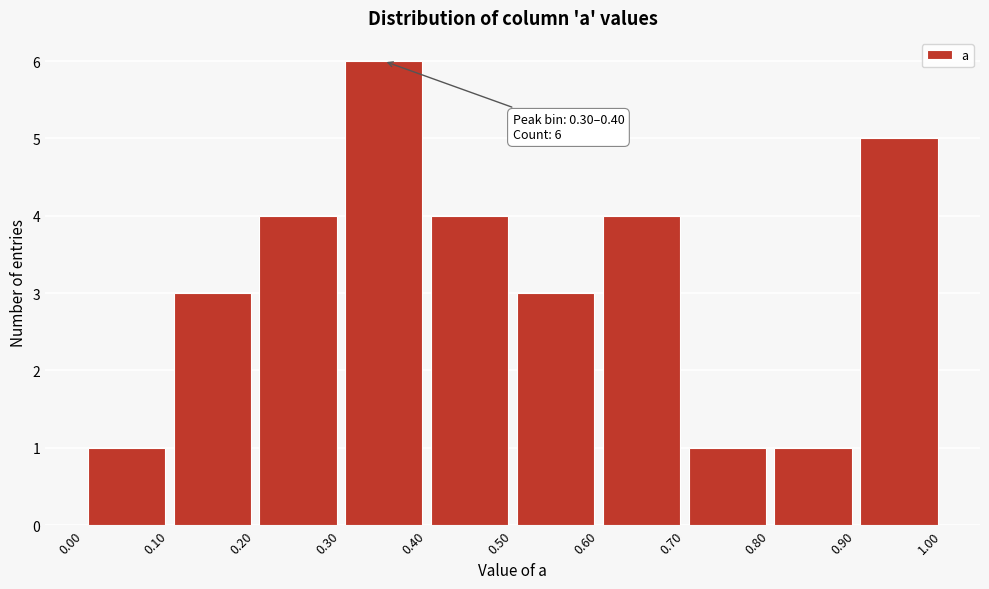

Over which range of the x-axis is the bar tallest?

0.30 to 0.40